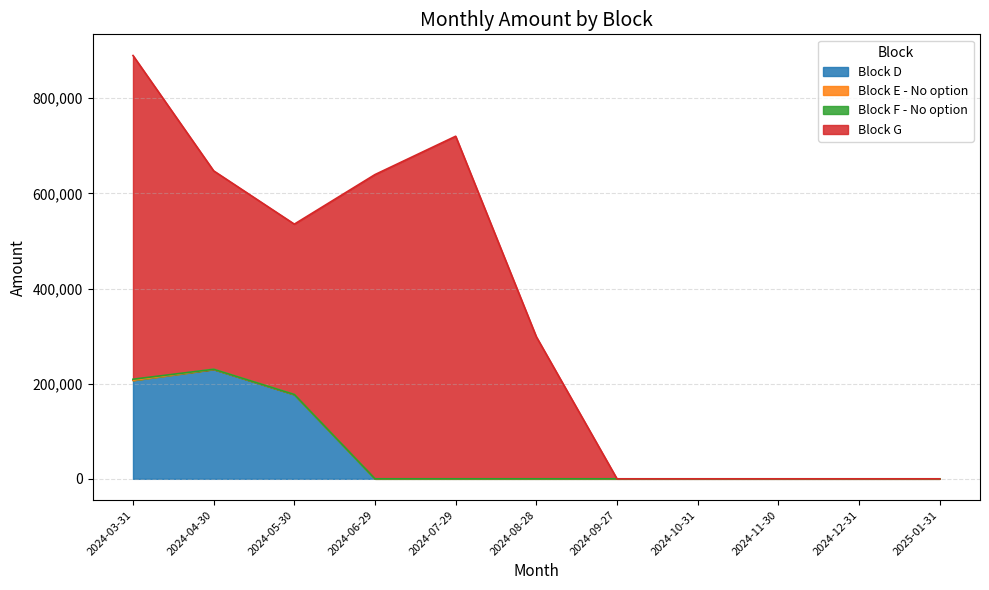

True or false: Block G and Block D intersect in this chart.

False